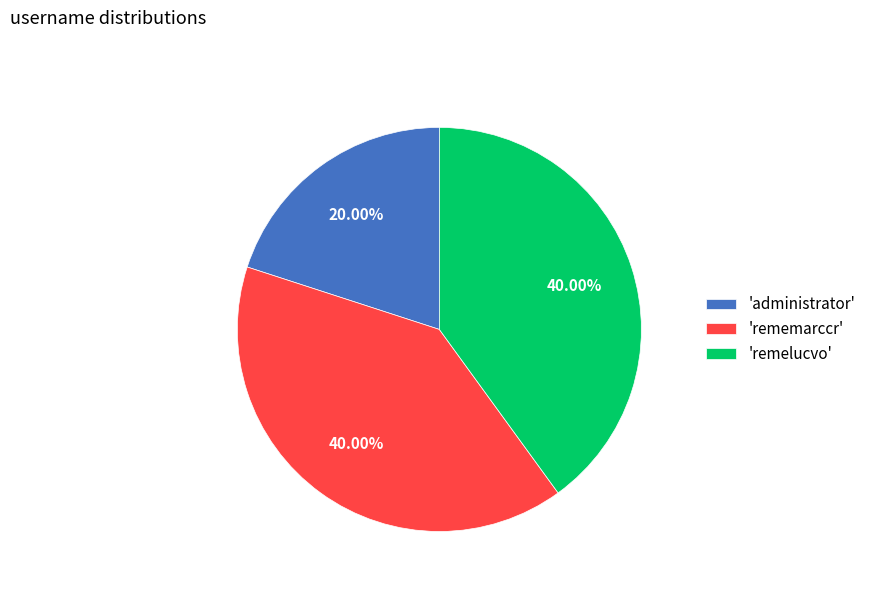

Count the number of slices in the pie.

3